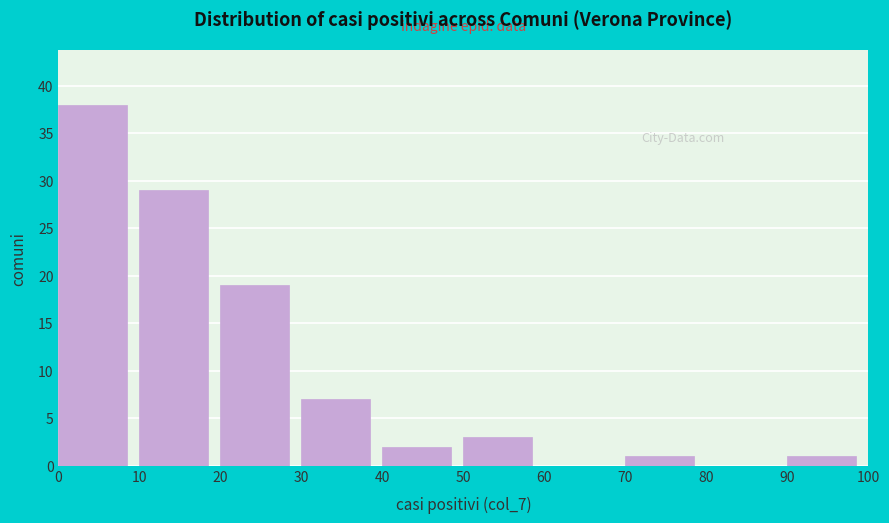

Reading left to right, transcribe this chart: for each bar, give the range it covers on the x-axis and its height. The values are not printed on the chart, so give them approximately, as read against the axis.

0 to 10: 38
10 to 20: 29
20 to 30: 19
30 to 40: 7
40 to 50: 2
50 to 60: 3
60 to 70: 0
70 to 80: 1
80 to 90: 0
90 to 100: 1